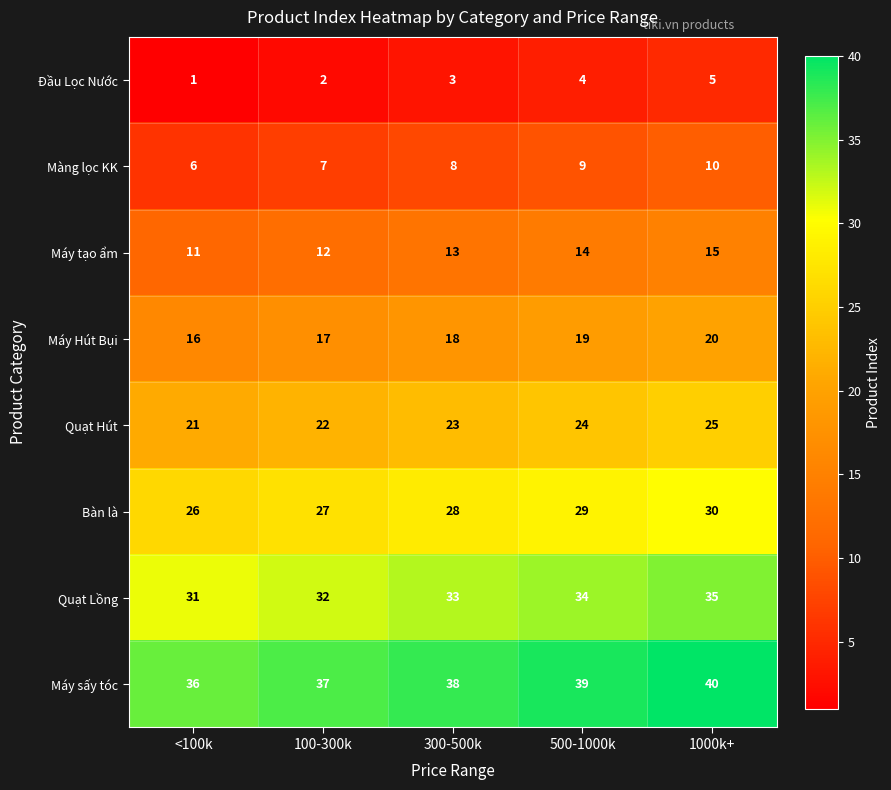

Rank the series at 300-500k from highest to lowest value.

Máy sấy tóc, Quạt Lồng, Bàn là, Quạt Hút, Máy Hút Bụi, Máy tạo ẩm, Màng lọc KK, Đầu Lọc Nước